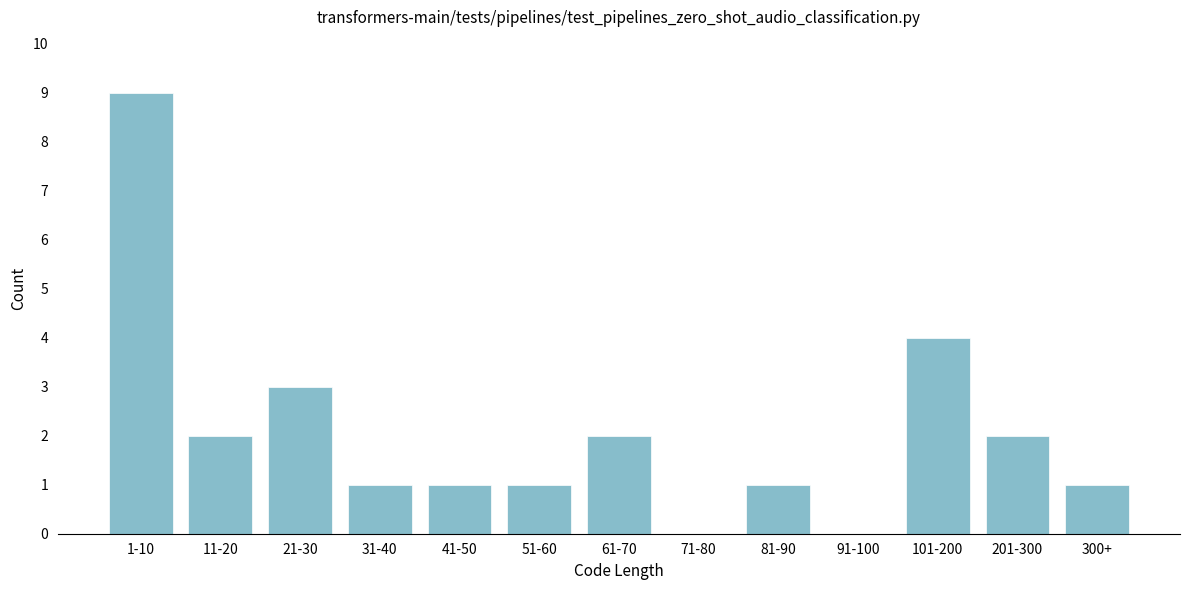

Reading right to left, extract all data points from this chart.

300+=1	201-300=2	101-200=4	91-100=0	81-90=1	71-80=0	61-70=2	51-60=1	41-50=1	31-40=1	21-30=3	11-20=2	1-10=9